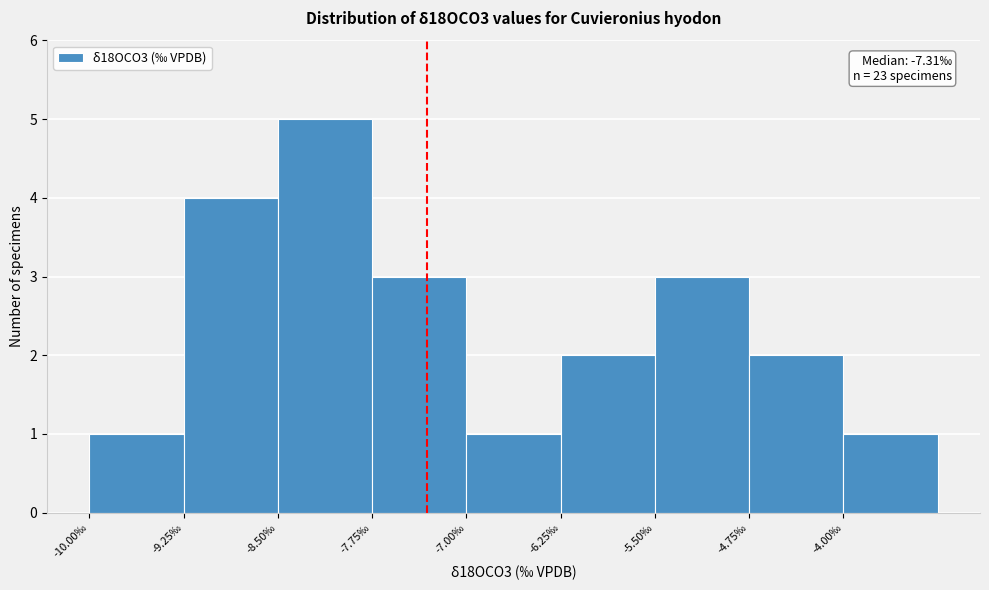

Which range on the x-axis has the tallest bar?

-8.50 to -7.75